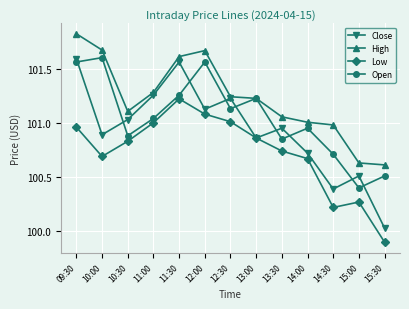

What is the maximum value shown in the chart?

101.8